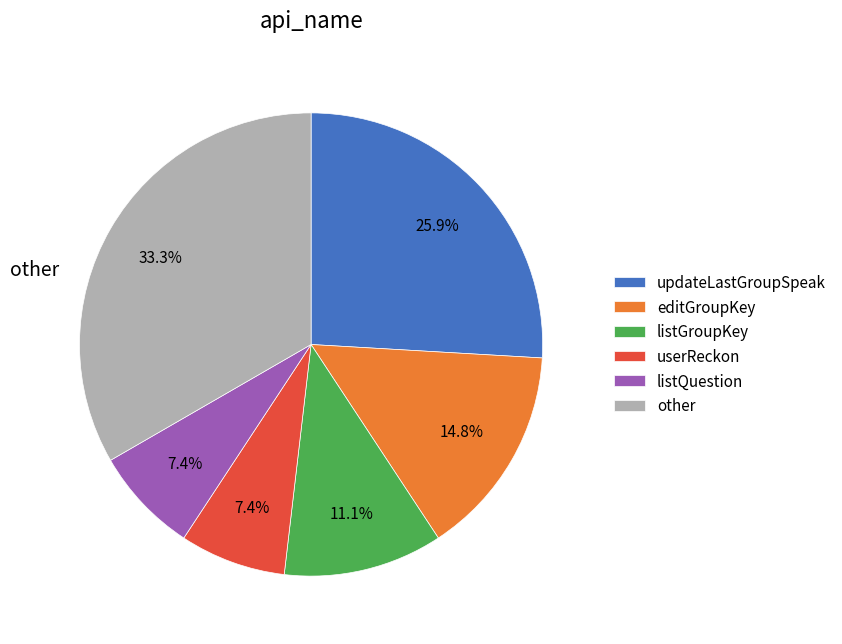

Is there a majority slice in this chart?

No